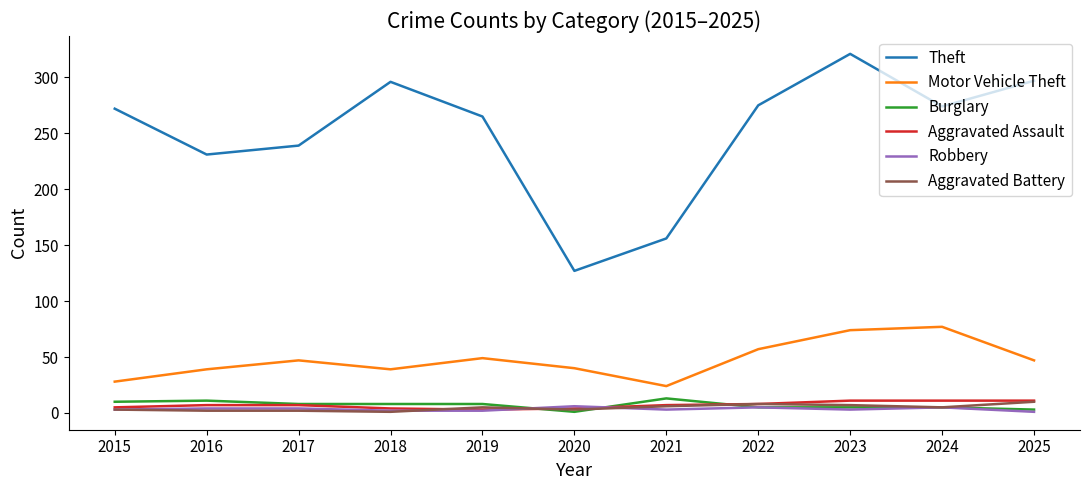

Is the value of Robbery at 2021 greater than the value of Theft at 2015?

No